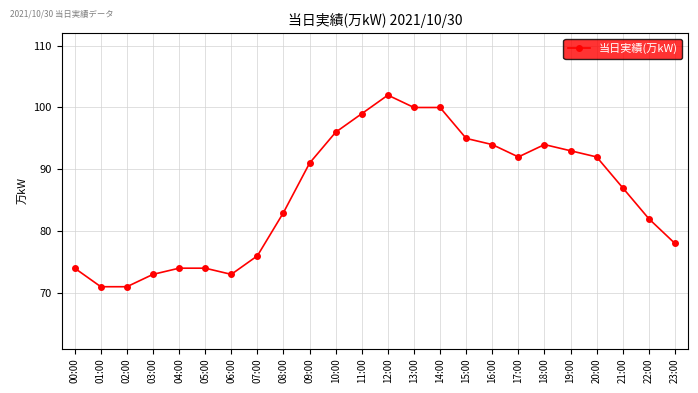

Where is the data nearest to the value 86?

21:00